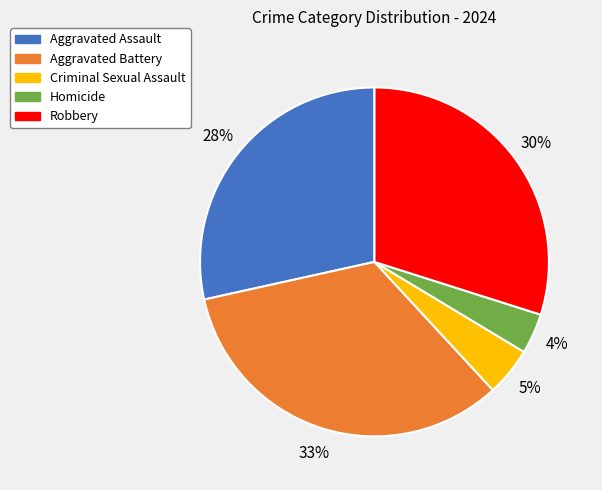

Which has a higher value, Aggravated Battery or Criminal Sexual Assault?

Aggravated Battery